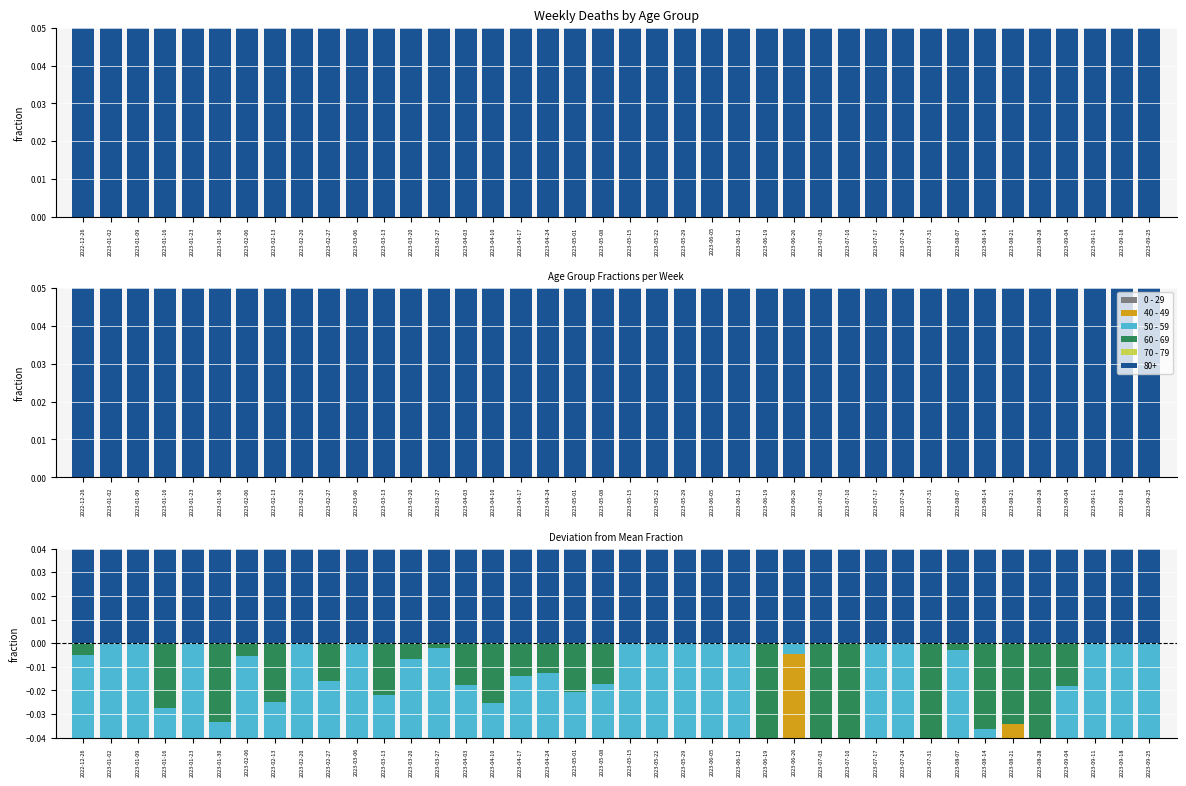

How many data points does each series have?

40